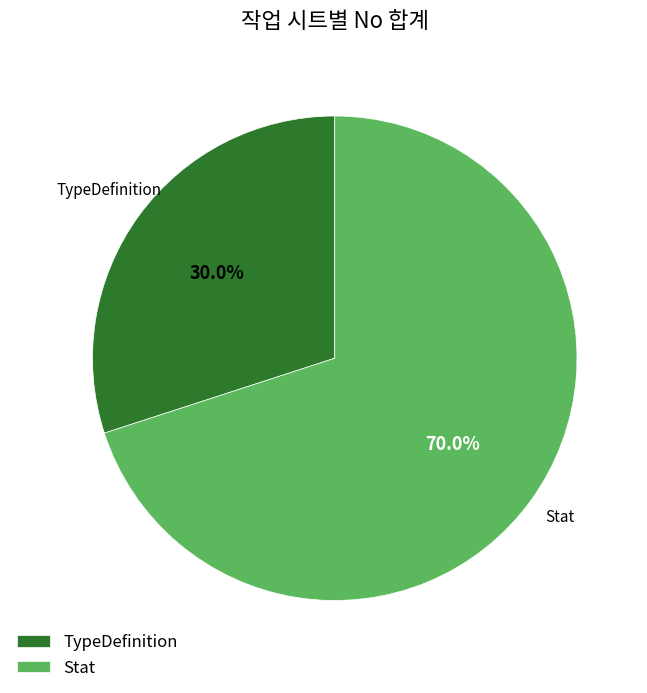

Rank the categories by value from highest to lowest.

Stat, TypeDefinition